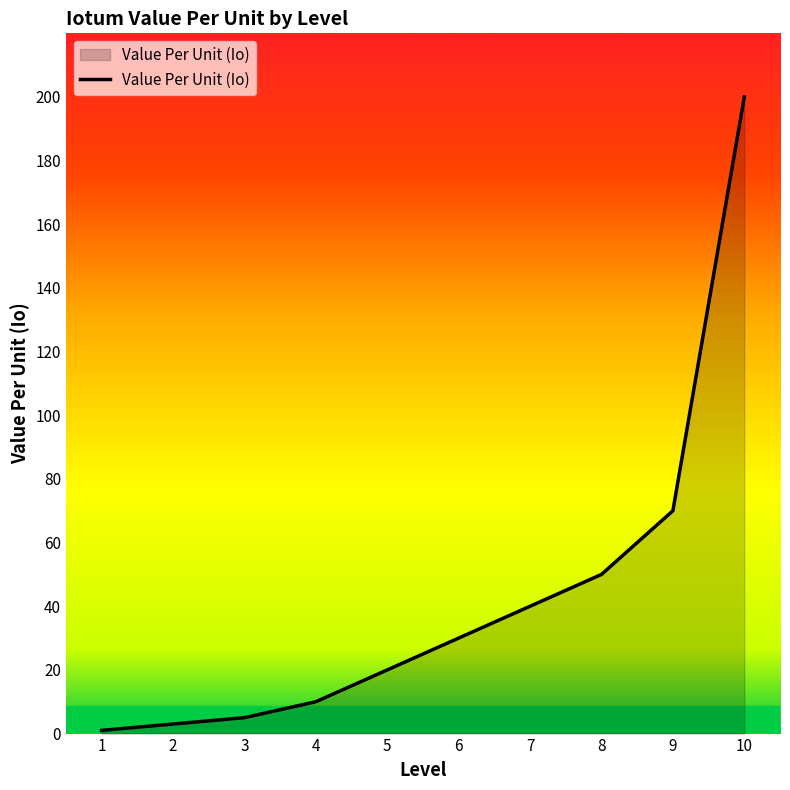

What is the difference between the second highest and second lowest values?

67